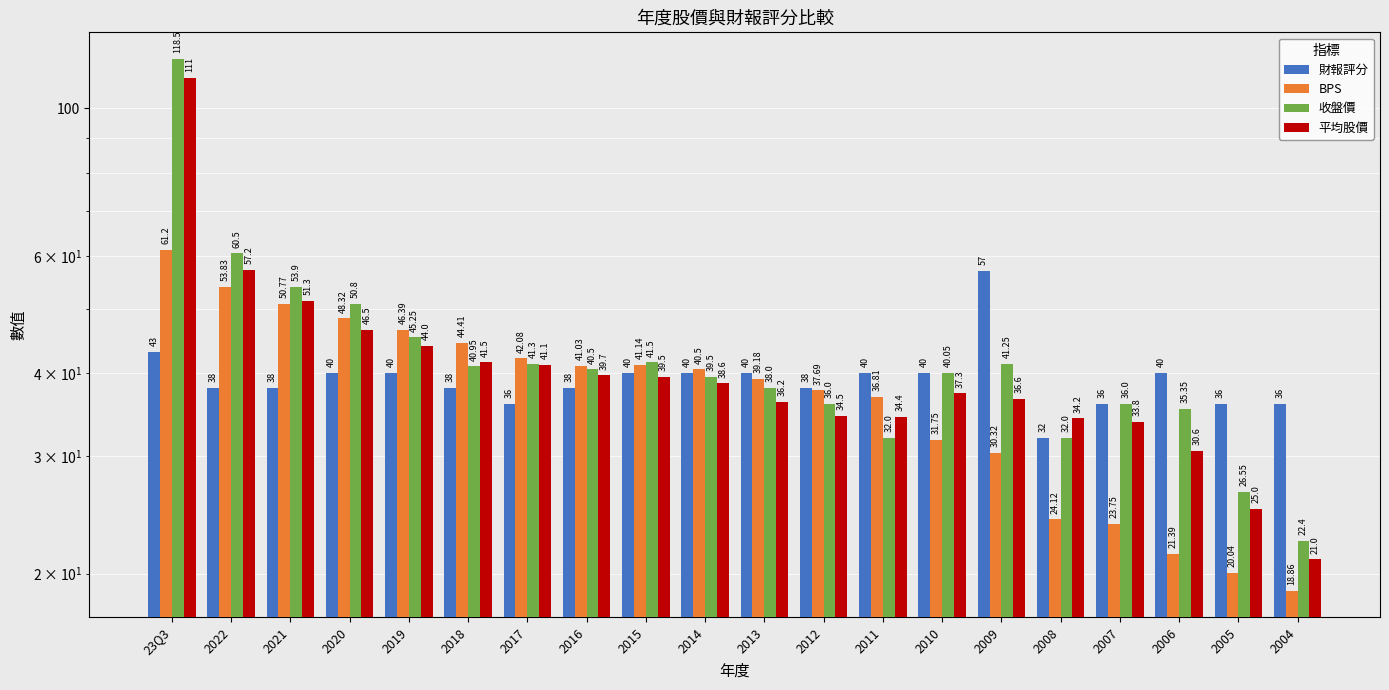

What is the average value of the 財報評分 series?

39.3